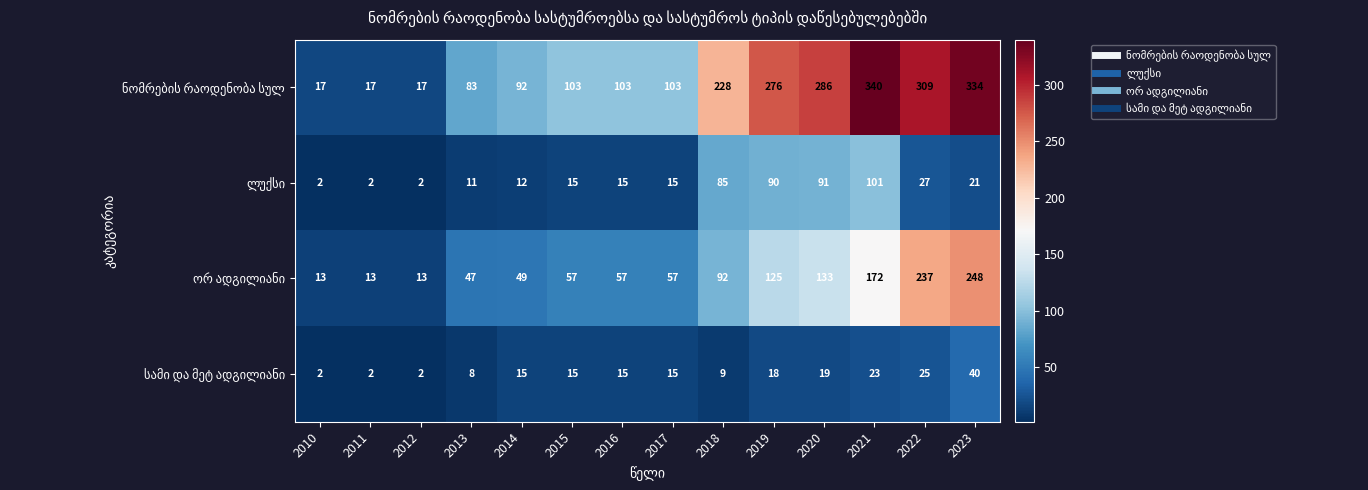

What is the spread (max minus min) of values at 2012?

15